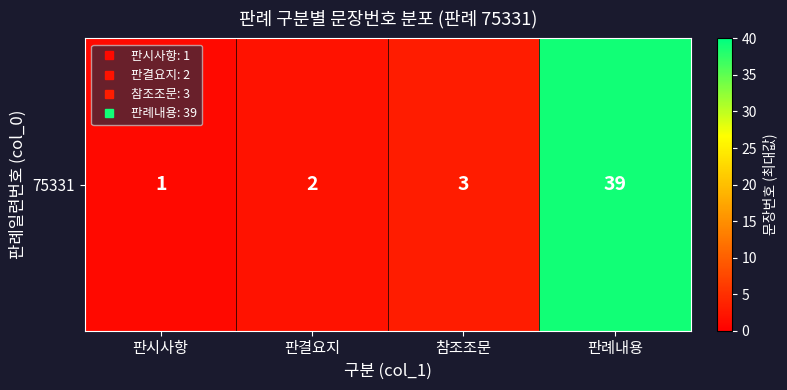

What value does the data have at 판례내용?

39